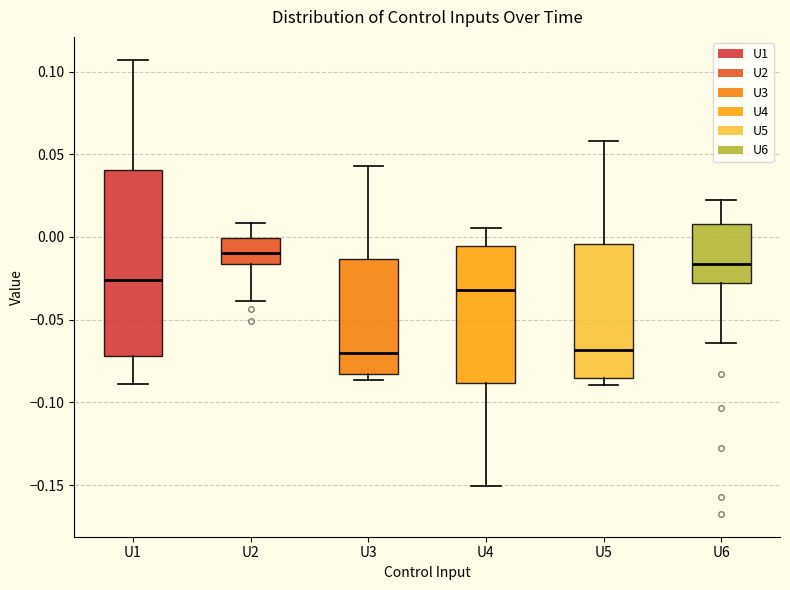

Reading left to right, transcribe this box plot: for each box, give where its median line is, the range the box spans, and where its two whiskers end, as read against the y-axis. The values are not printed on the chart, so give them approximately, as read against the axis.

U1: median -0.025, box -0.070 to 0.040, whiskers -0.090 to 0.105
U2: median -0.010, box -0.015 to 0.000, whiskers -0.040 to 0.010
U3: median -0.070, box -0.085 to -0.015, whiskers -0.085 (just below the box's lower edge) to 0.045
U4: median -0.030, box -0.090 to -0.005, whiskers -0.150 to 0.005
U5: median -0.070, box -0.085 to -0.005, whiskers -0.090 to 0.060
U6: median -0.015, box -0.030 to 0.010, whiskers -0.065 to 0.025